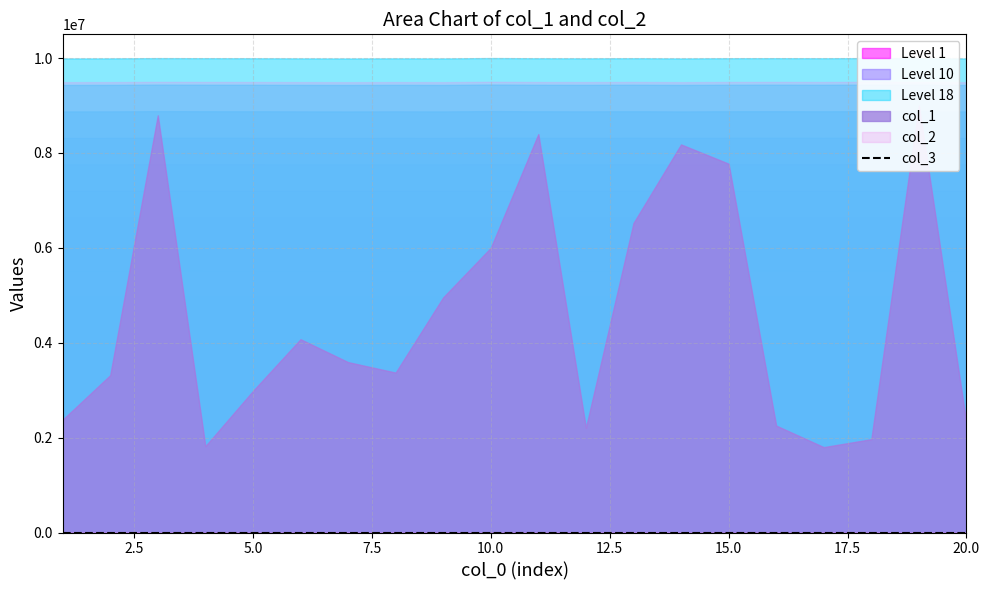

True or false: col_3 has a value of 0 at 11.

False